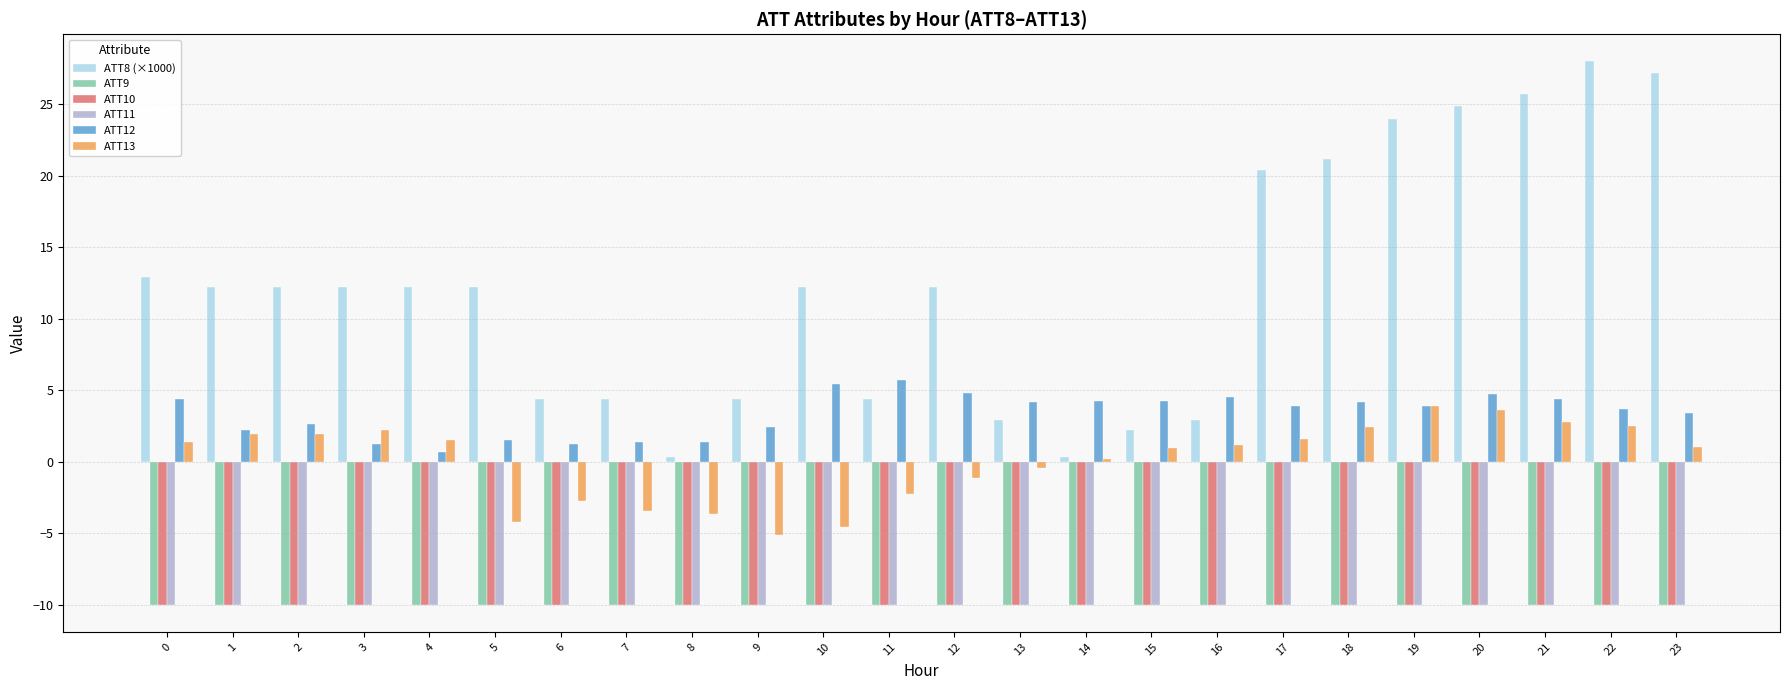

What is the maximum value shown in the chart?

28.0